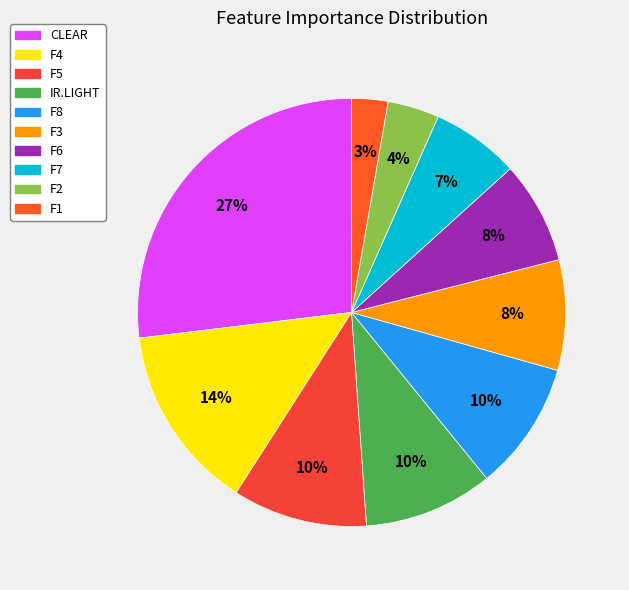

The F2 slice represents 4% of the pie. True or false?

True